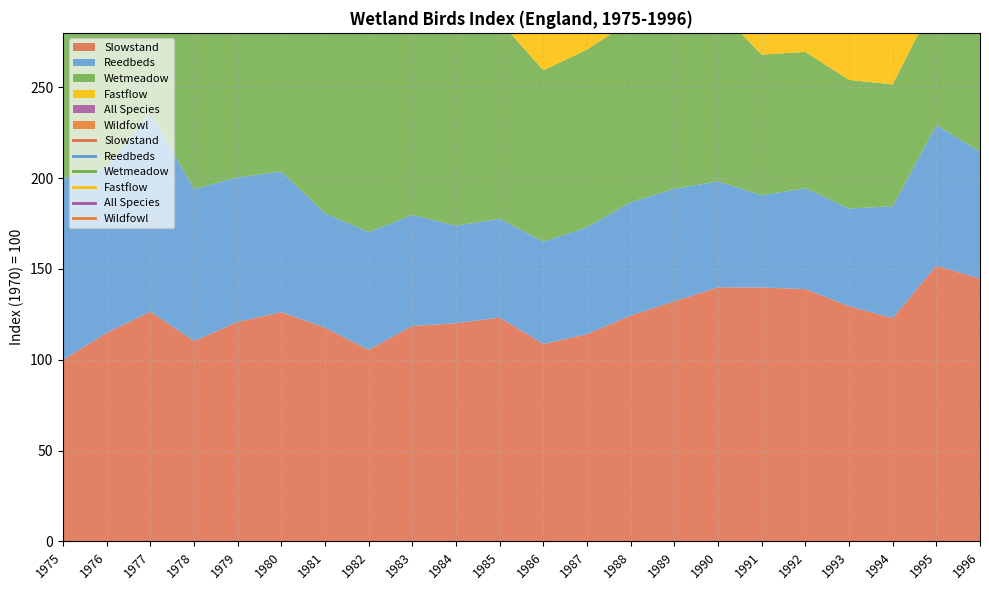

In Slowstand, how many points are higher than both neighbors (excluding endpoints)?

5